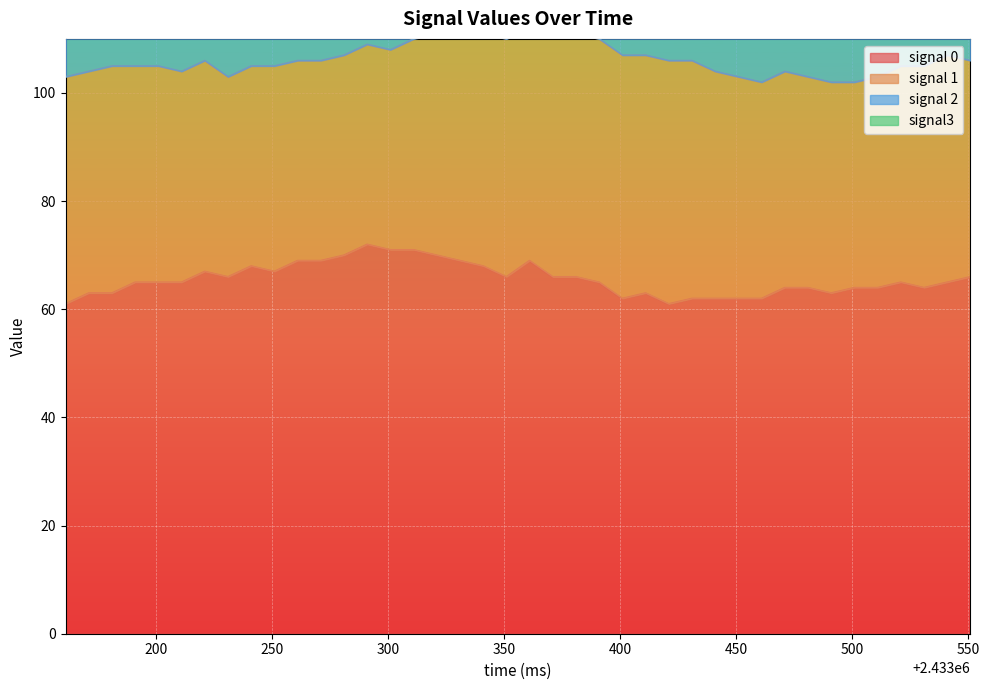

Reading right to left, list all the values displayed in this chart.

signal 0: 66	65	64	65	64	64	63	64	64	62	62	62	62	61	63	62	65	66	66	69	66	68	69	70	71	71	72	70	69	69	67	68	66	67	65	65	65	63	63	61
signal 1: 40	42	41	40	39	38	39	39	40	40	41	42	44	45	44	45	45	45	45	43	44	43	42	41	39	37	37	37	37	37	38	37	37	39	39	40	40	42	41	42
signal 2: 12	12	12	14	12	13	9	11	11	13	13	14	15	13	10	10	11	13	14	15	15	15	17	17	15	16	13	12	13	12	12	12	12	12	13	13	11	12	10	12
signal3: 79	82	84	91	87	79	78	72	70	72	68	69	69	74	71	70	74	67	73	78	80	85	82	84	86	90	89	86	84	85	82	79	84	90	81	73	78	81	85	80